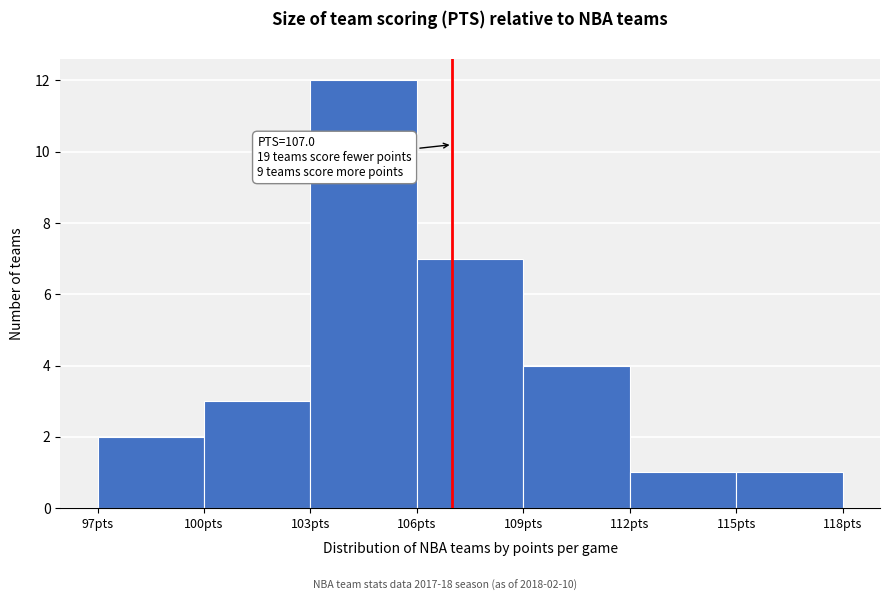

Over which range of the x-axis is the bar tallest?

103 to 106